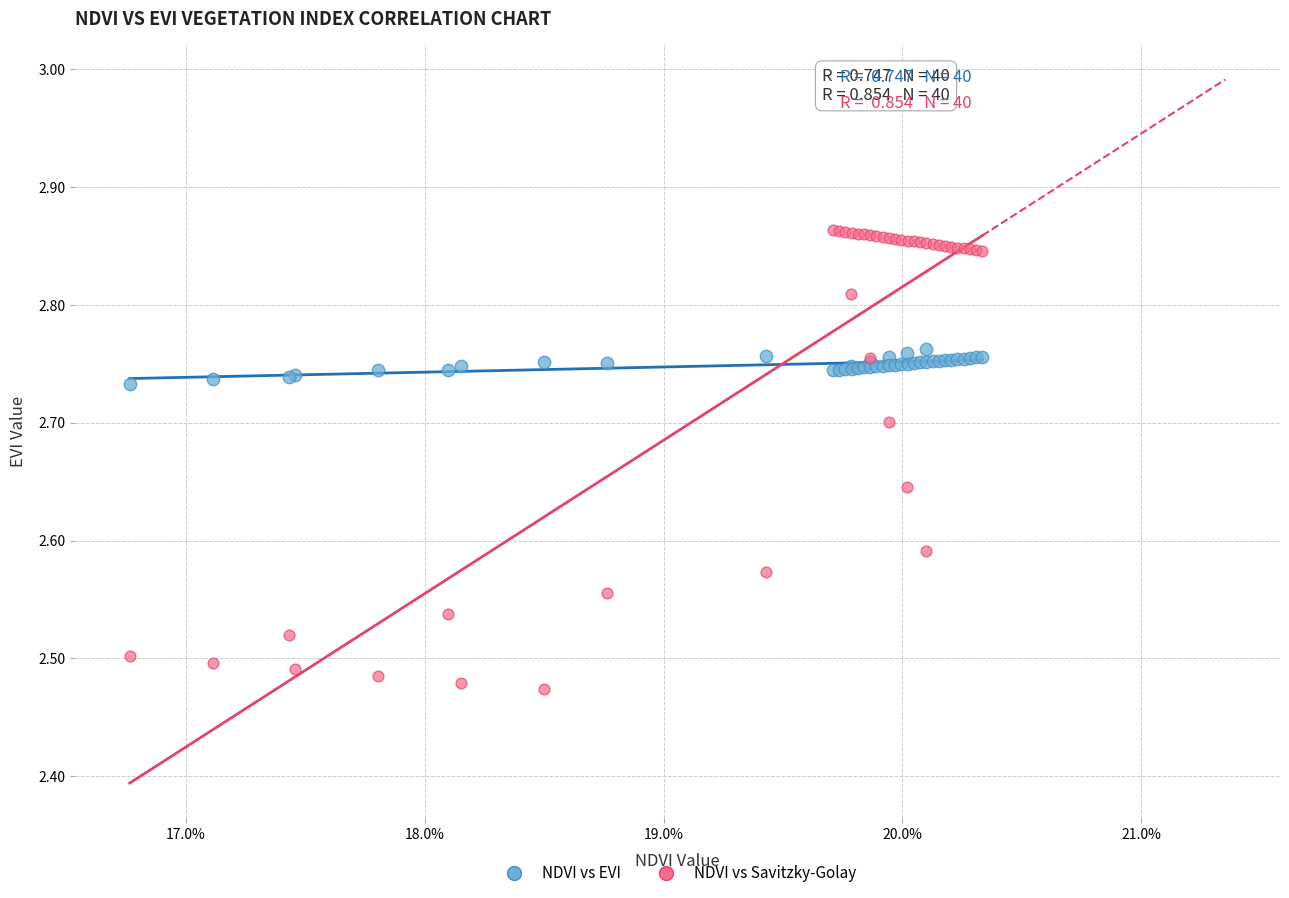

Which series contains the highest Y value?

NDVI vs Savitzky-Golay